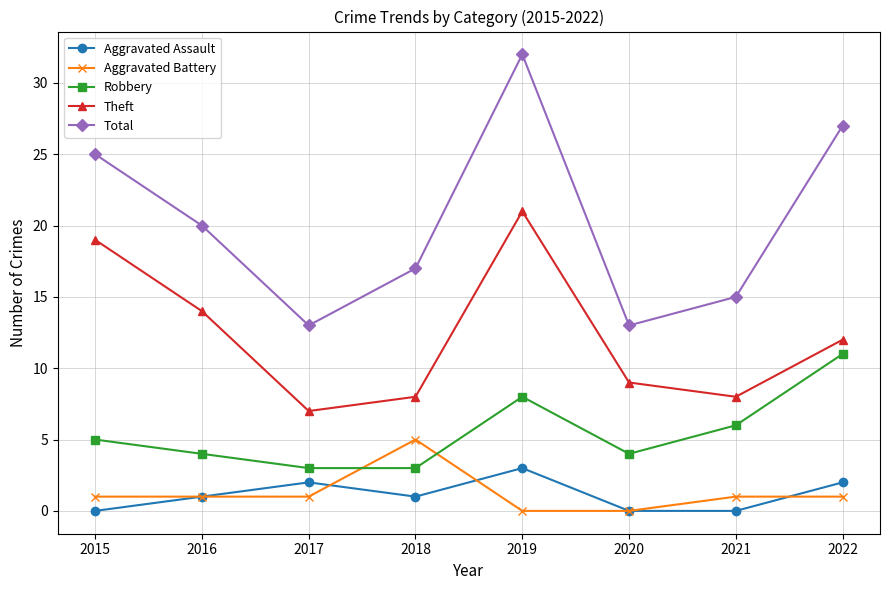

Where is the first local minimum for Theft?

2017